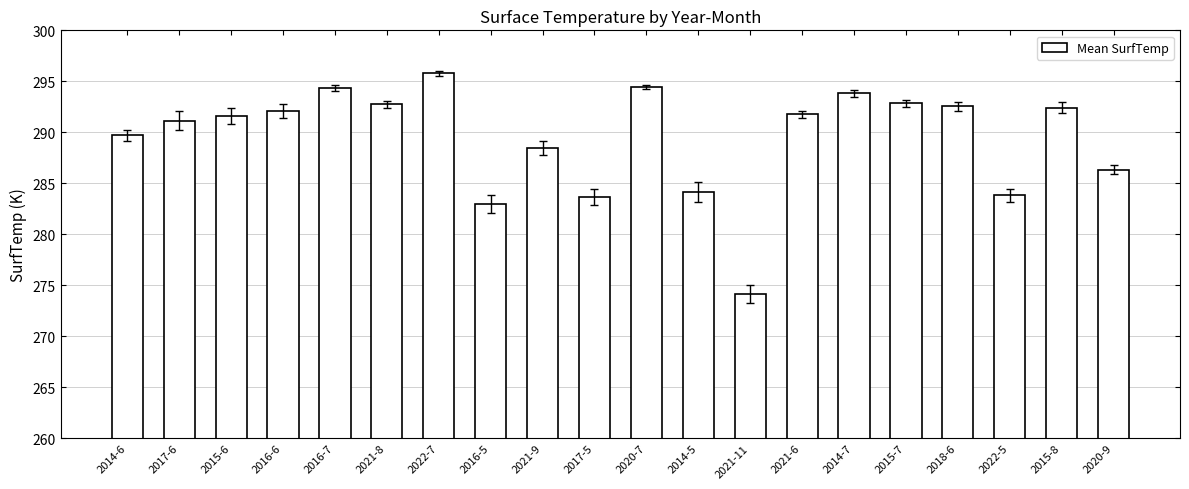

How many distinct data groups are displayed?

1